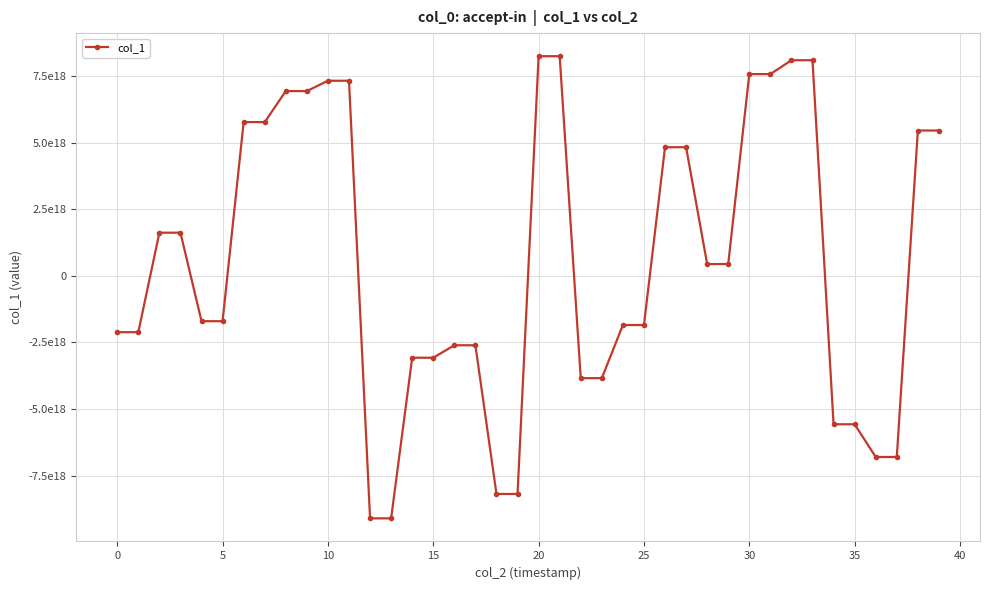

Is this an area chart (filled region under the line)?

No